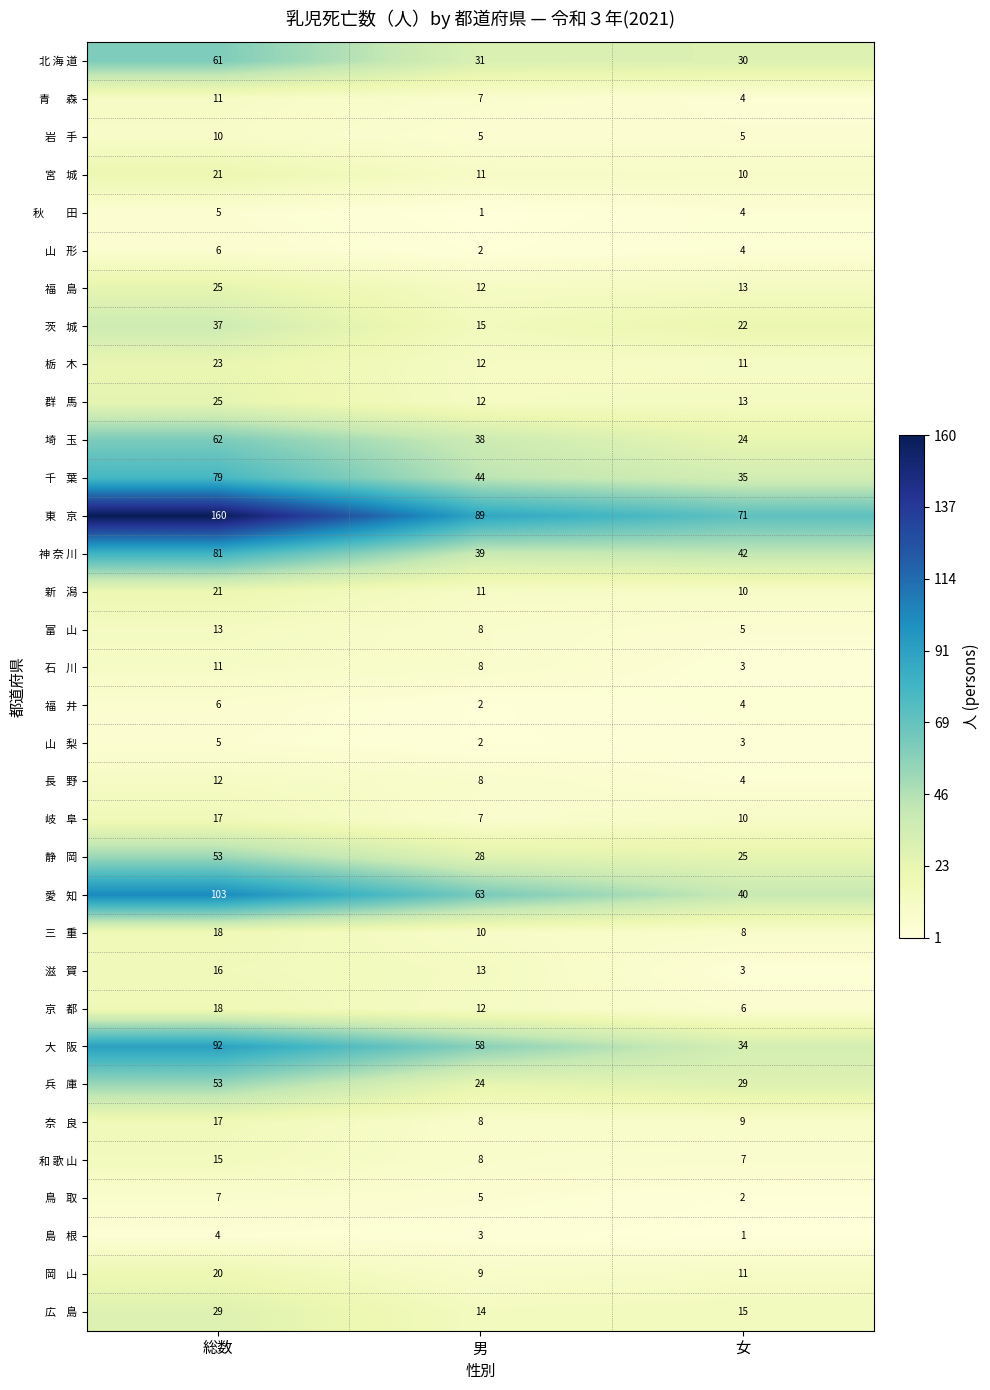

At which label does 北 海 道 first exceed 31?

総数